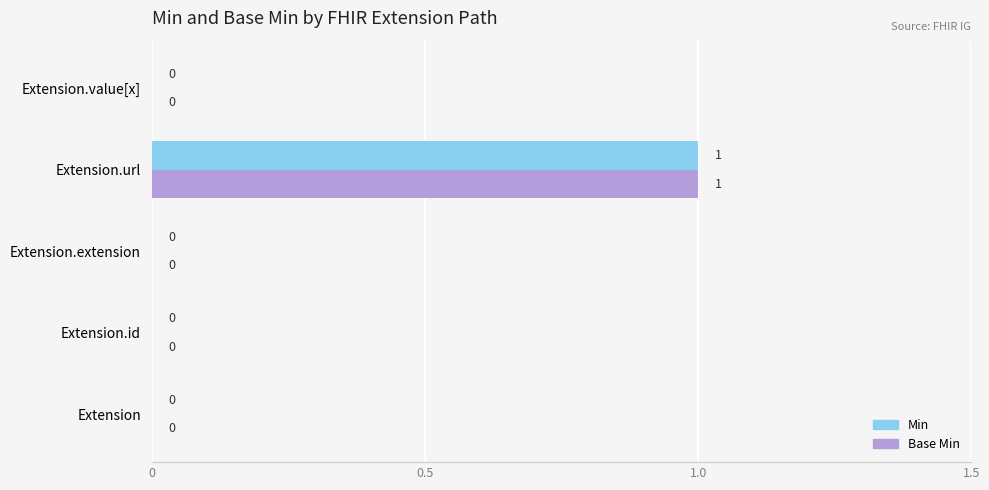

What is the maximum value for Base Min?

1